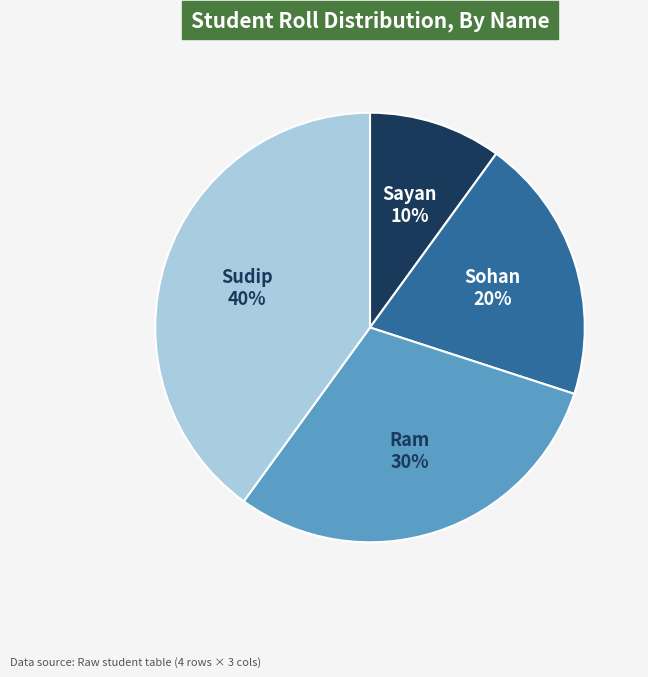

To the nearest percent, what percentage of the pie is Sayan?

10%